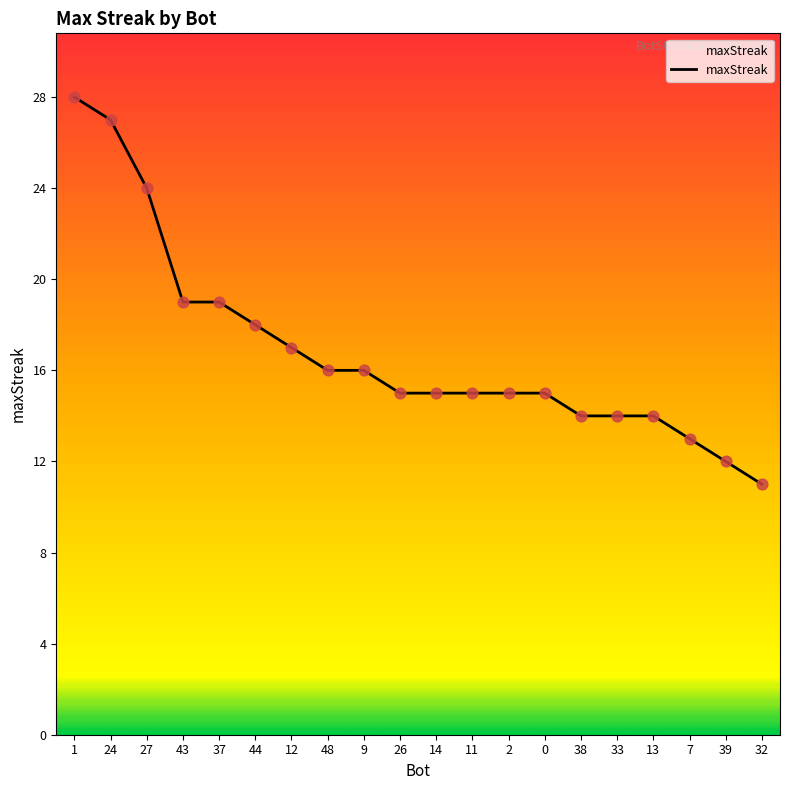

What is the change in value from 48 to 11?

-1